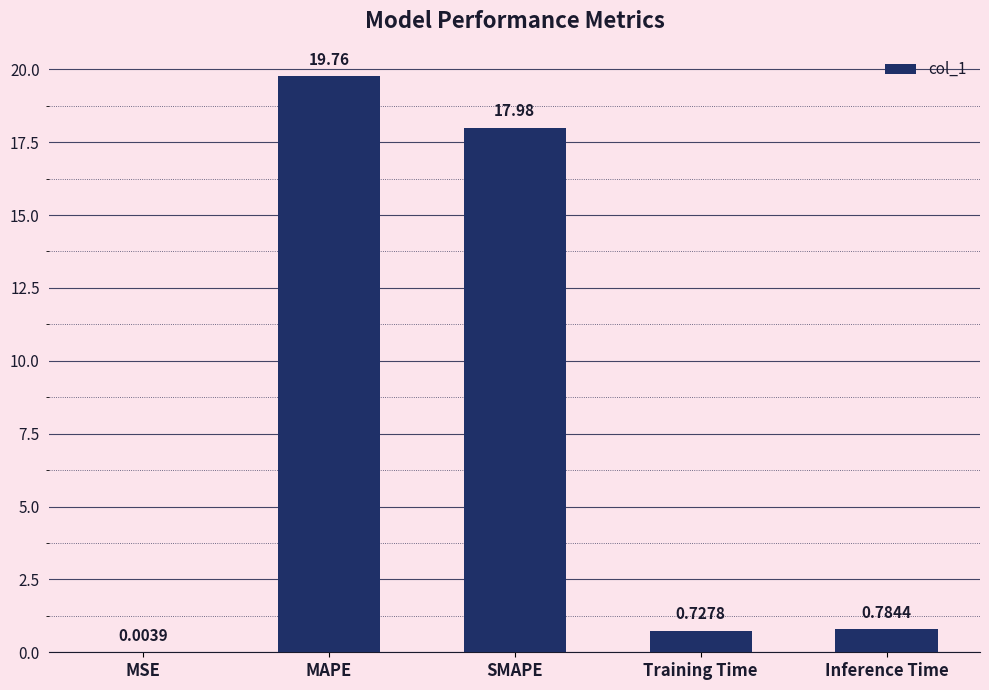

Which label corresponds to the largest value in the chart?

MAPE